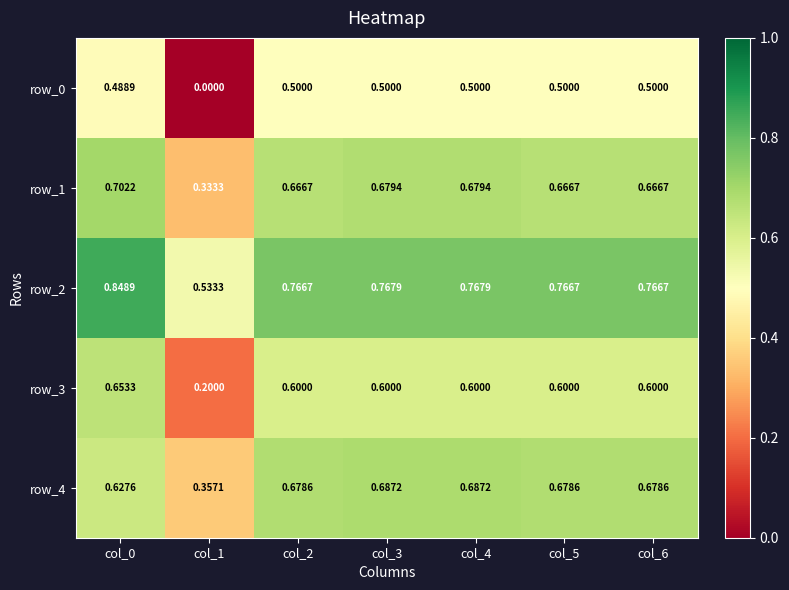

Is it true that row_3 equals 0.6 at col_6?

True